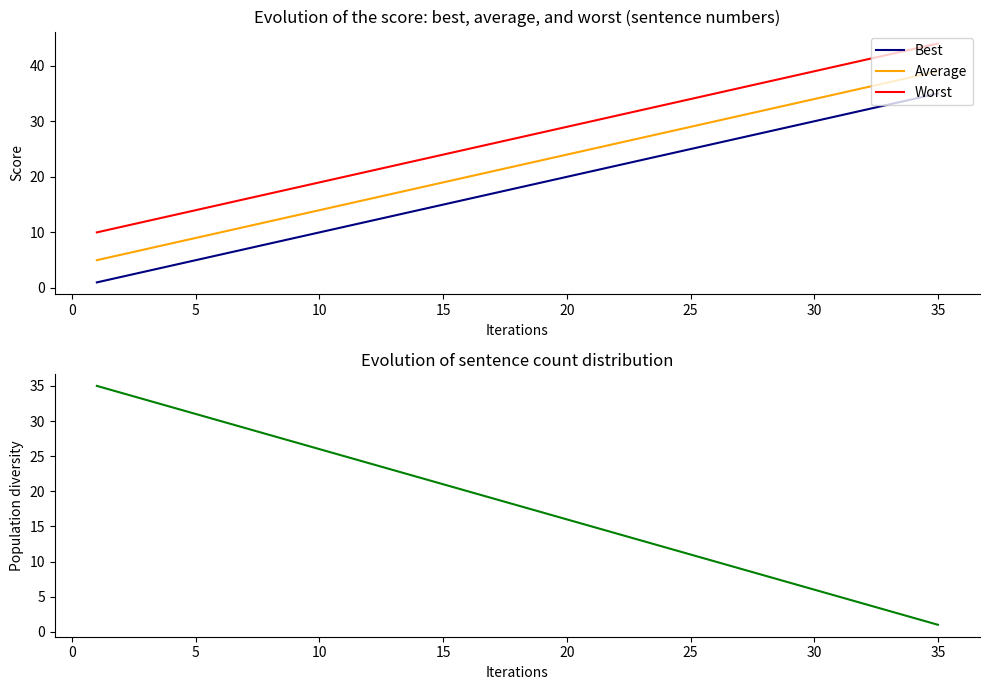

True or false: Average and Best intersect in this chart.

False